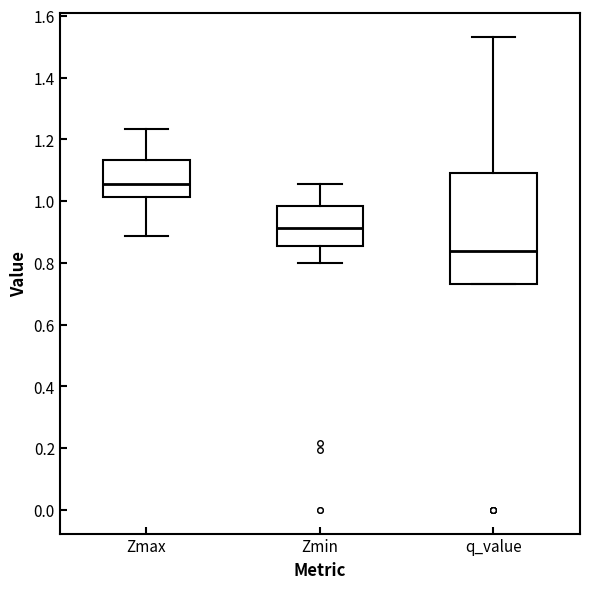

Where does the median line of the box for Zmin sit on the y-axis? The values are not printed on the chart, so give them approximately, as read against the axis.

0.92